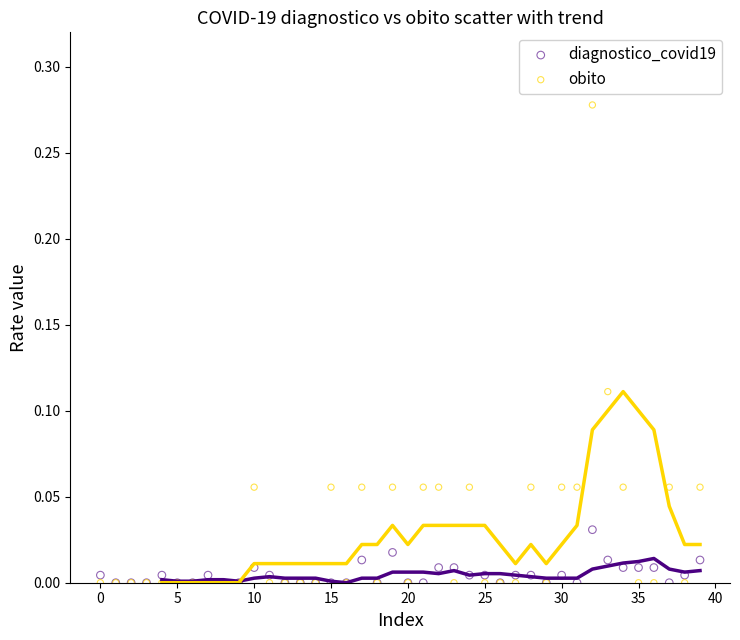

What are all the series names shown in the legend?

diagnostico_covid19, obito